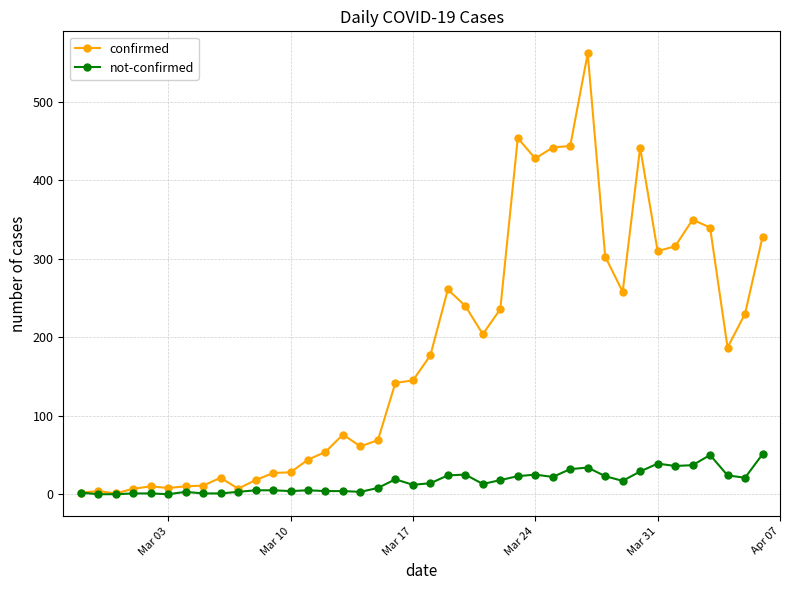

Which series has the largest total across all categories?

confirmed